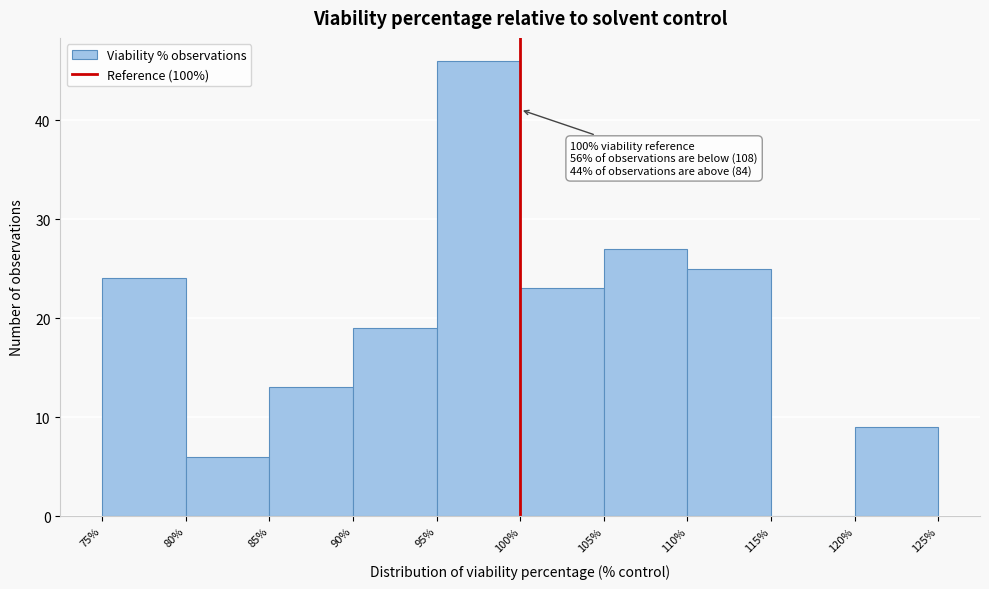

Over which range of the x-axis is the bar tallest?

95% to 100%